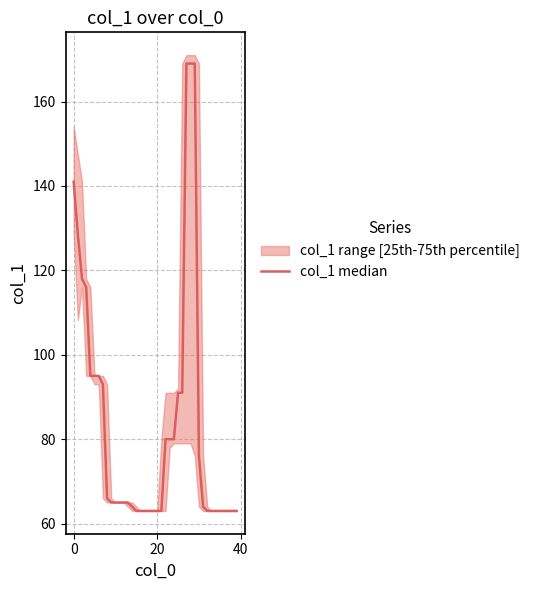

Reading left to right, list all the values displayed in this chart.

141.0	128.5	118.0	116.0	95.0	95.0	95.0	93.0	66.0	65.0	65.0	65.0	65.0	65.0	64.0	63.0	63.0	63.0	63.0	63.0	63.0	63.0	80.0	80.0	80.0	91.0	91.0	169.0	169.0	169.0	76.0	64.0	63.0	63.0	63.0	63.0	63.0	63.0	63.0	63.0